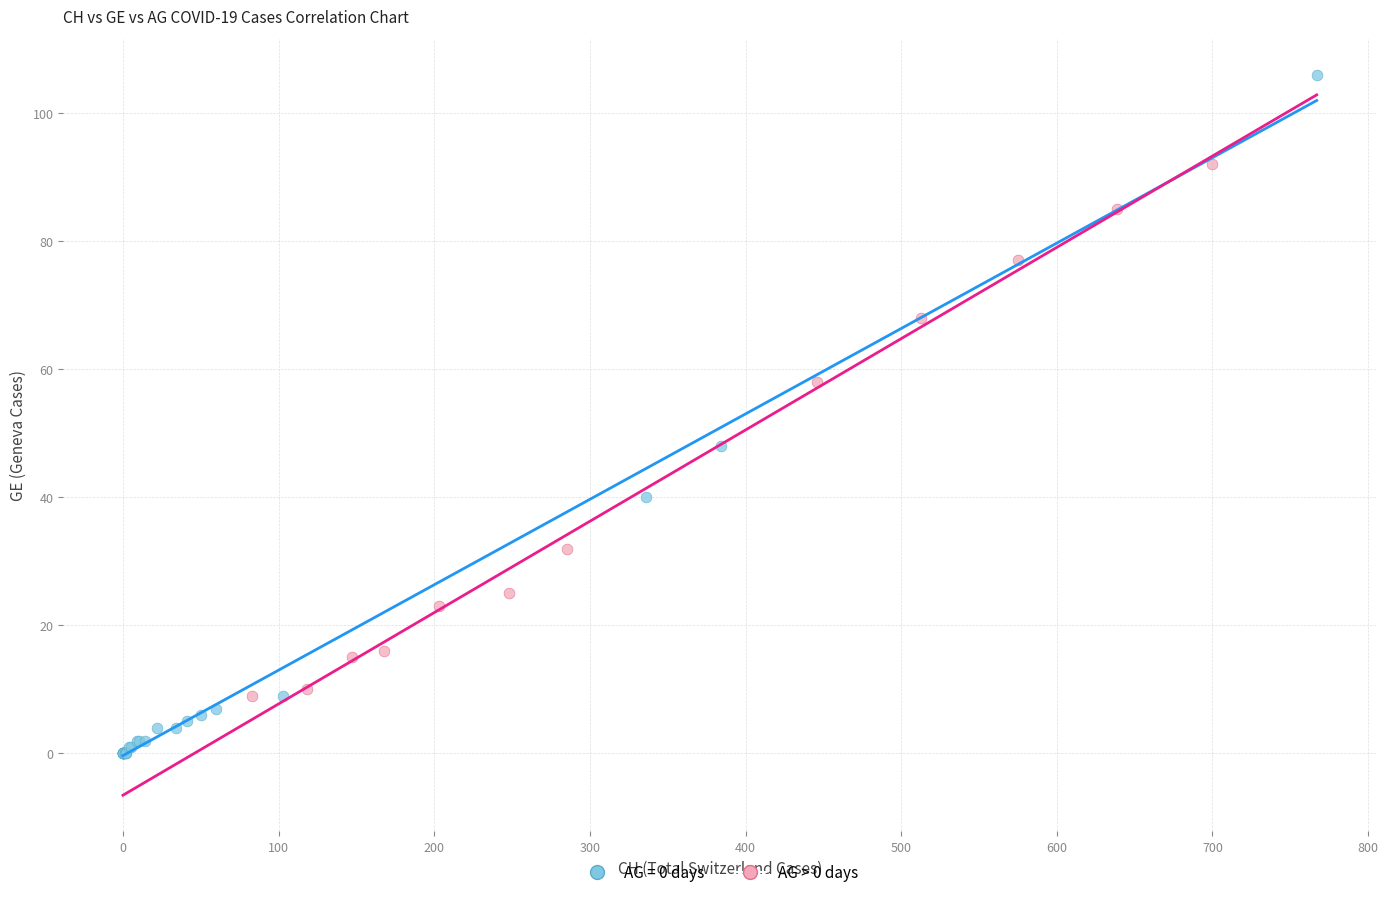

Which series contains the lowest Y value?

AG = 0 days